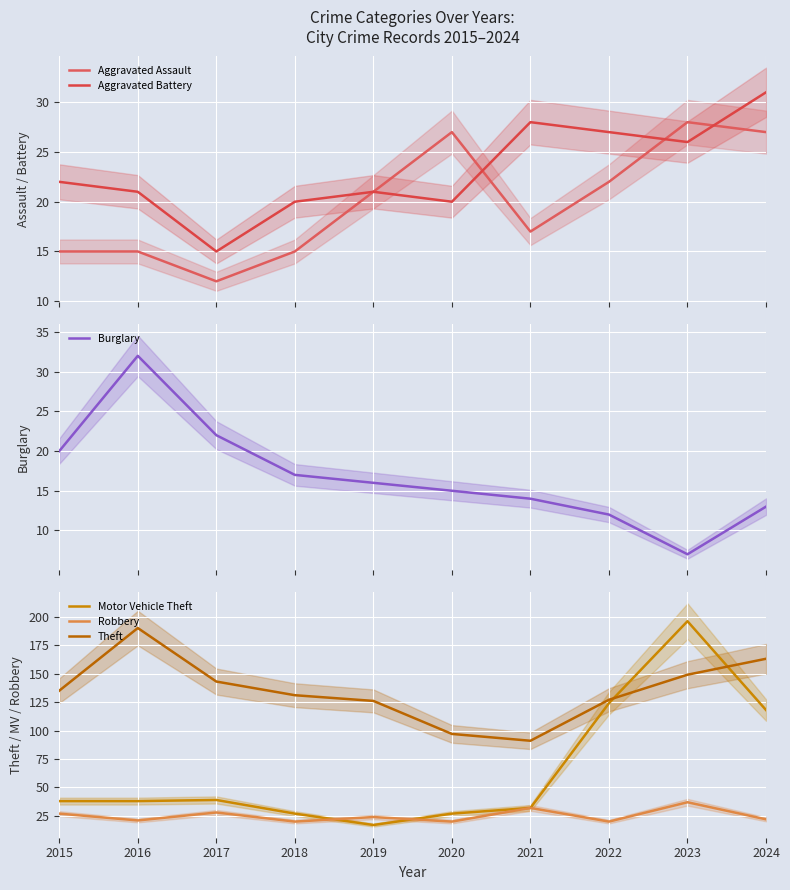

The value of Aggravated Battery at 2021 is 28. True or false?

True